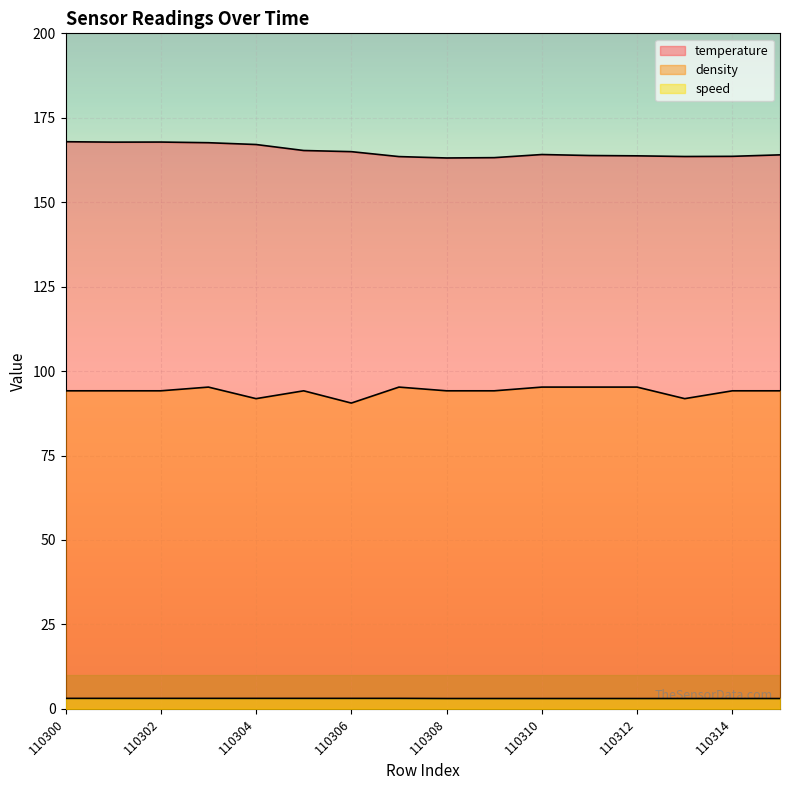

What value does the speed series have at 110305?

3.1